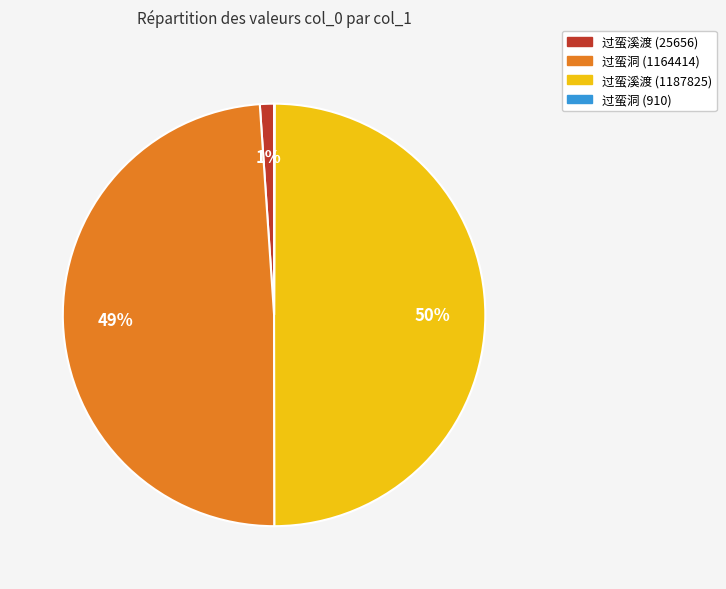

Do 过蛮溪渡 (25656) and 过蛮溪渡 (1187825) together represent more than half of the pie?

Yes